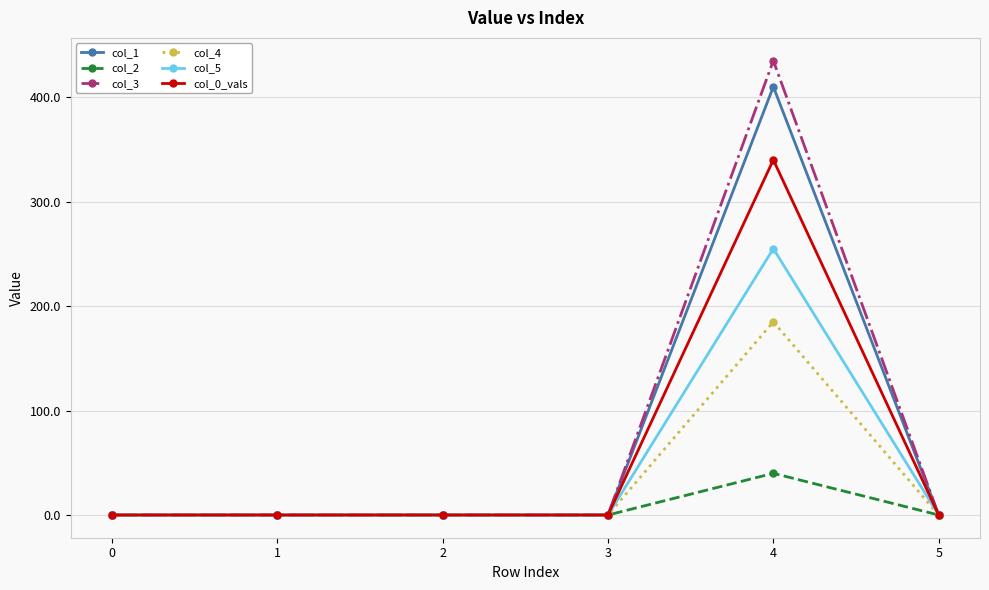

Which series has the largest range (max minus min)?

col_3